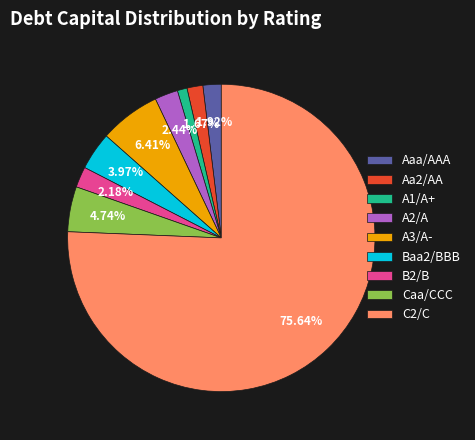

How many slices are in this pie chart?

9